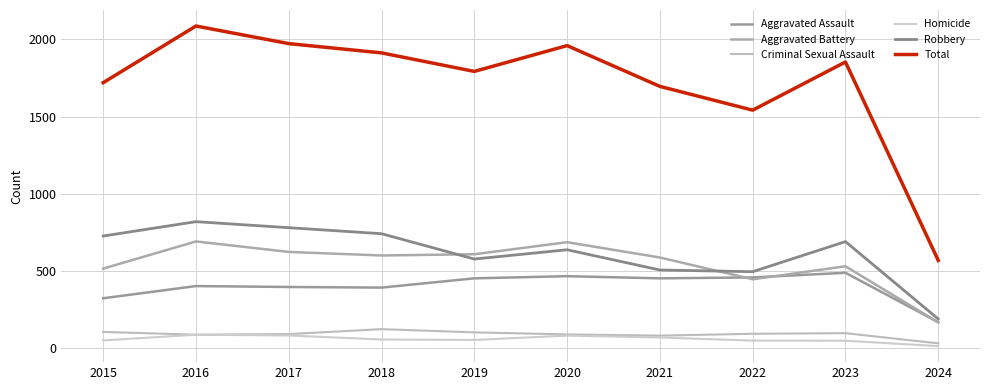

How many values in the Homicide series are below 56?

5